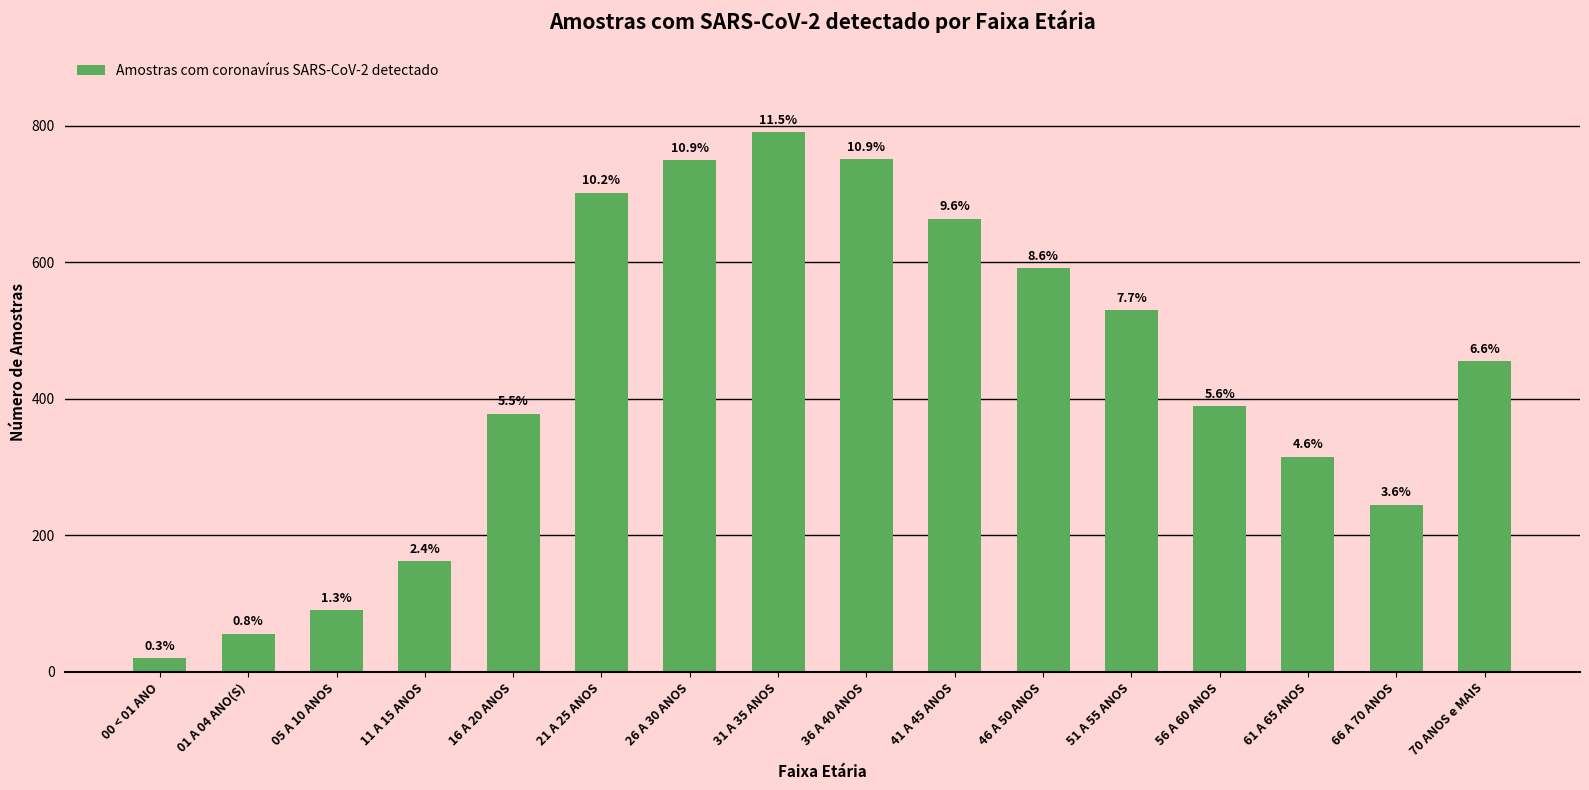

Where does the data first go above 455?

21 A 25 ANOS